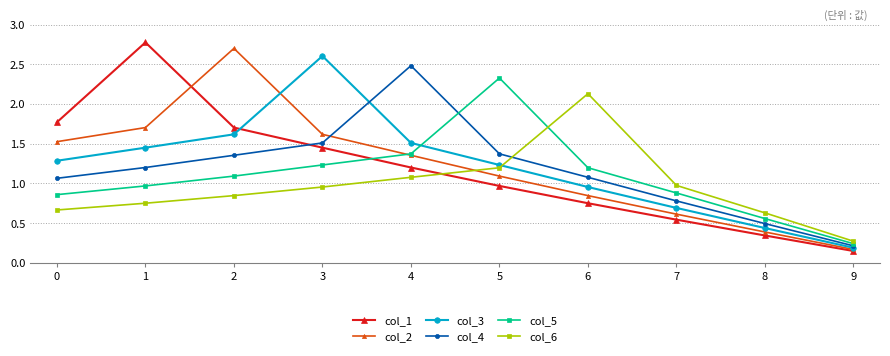

True or false: col_6 has more than 0 interior local peaks.

True